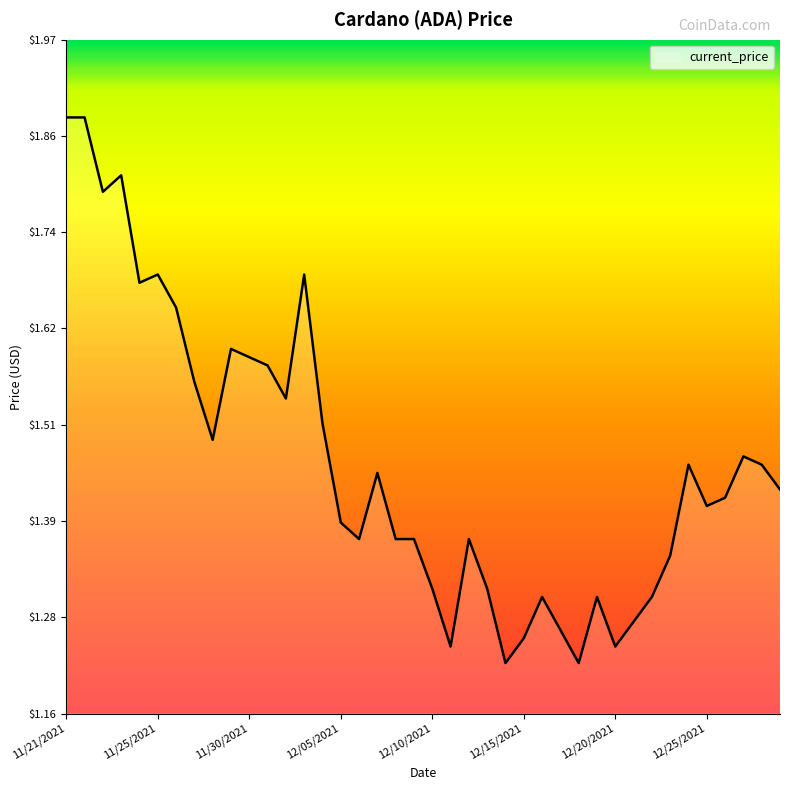

What is the difference between the maximum and minimum values?

0.7